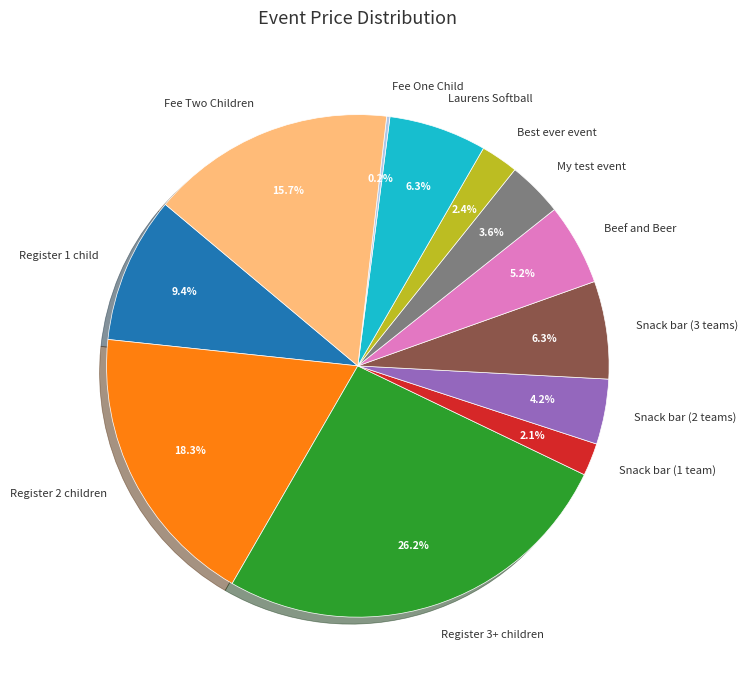

To the nearest percent, what is the difference between the largest and smallest slice percentages?

26%